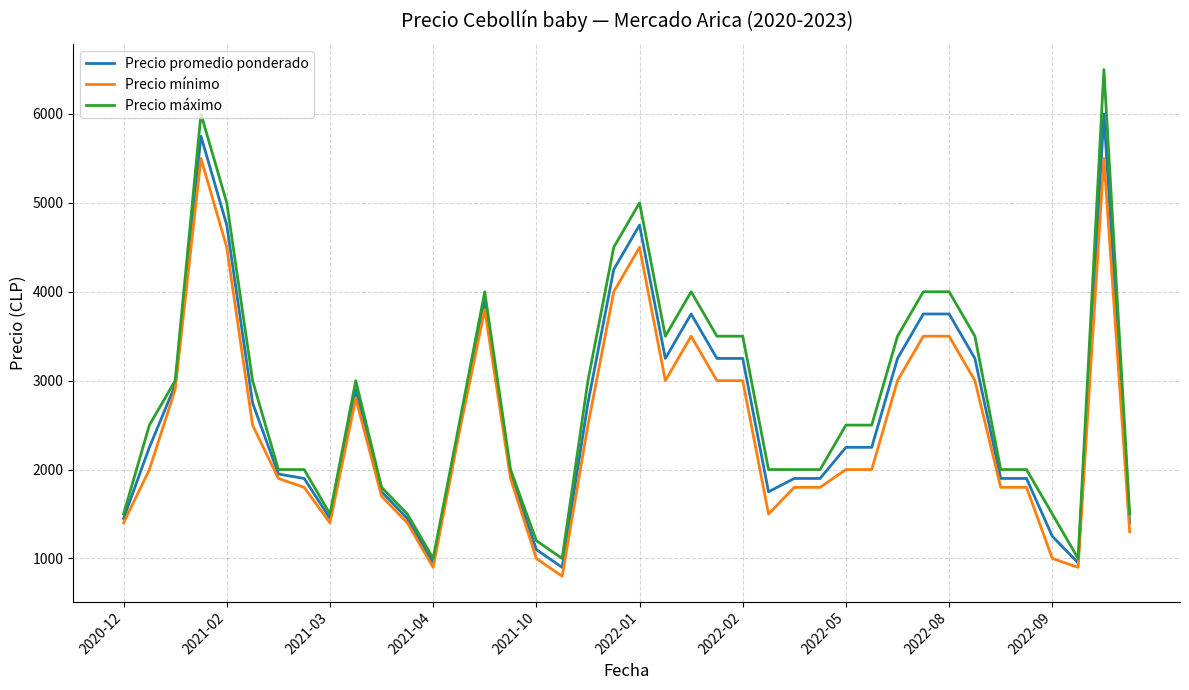

Which series has the largest range (max minus min)?

Precio máximo